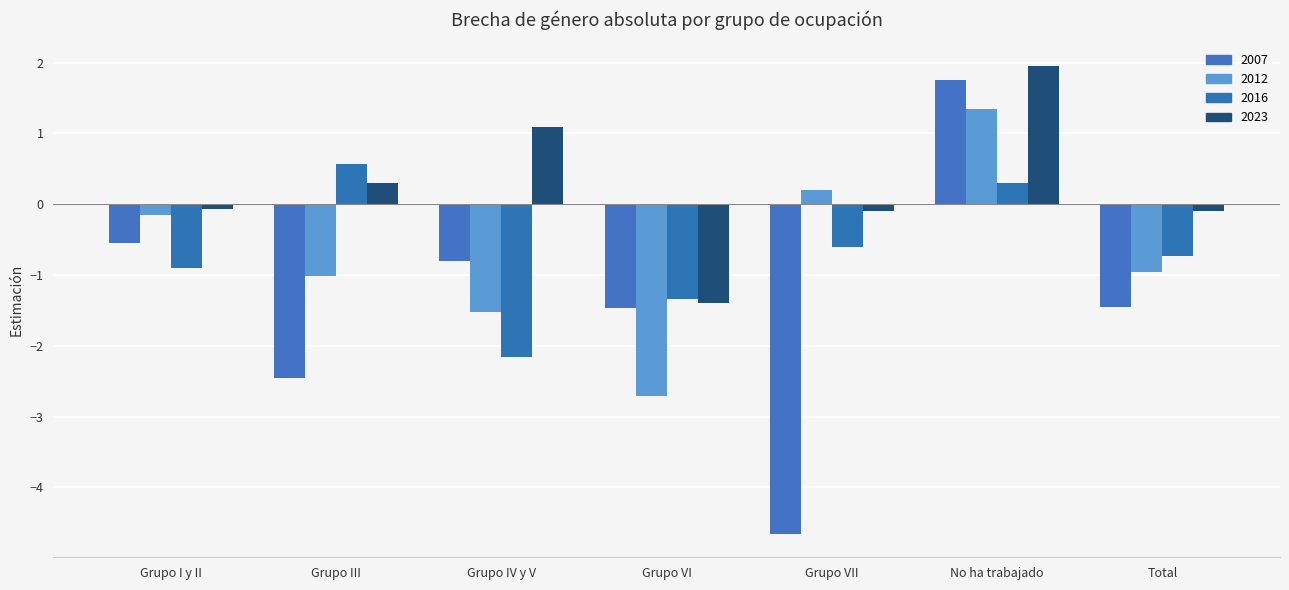

Where is 2023 nearest to the value 0?

Grupo I y II